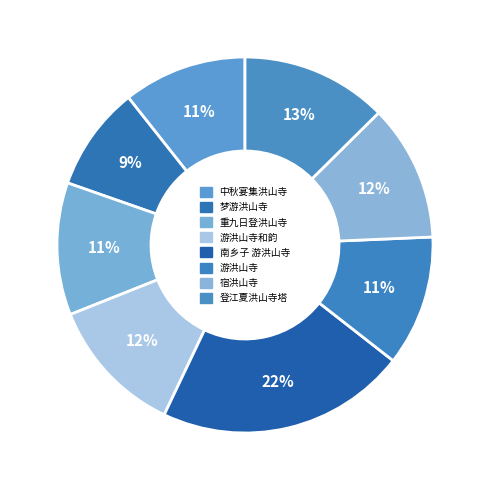

Is it true that 南乡子 游洪山寺 is 22% of the pie?

True